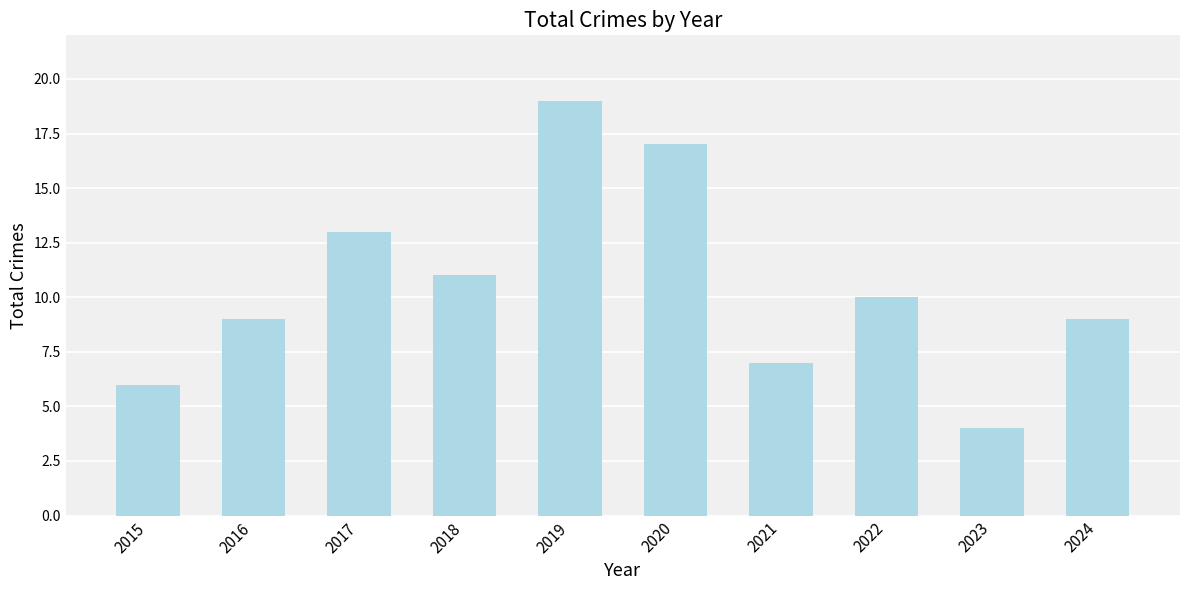

Which category has the highest value across all series?

2019